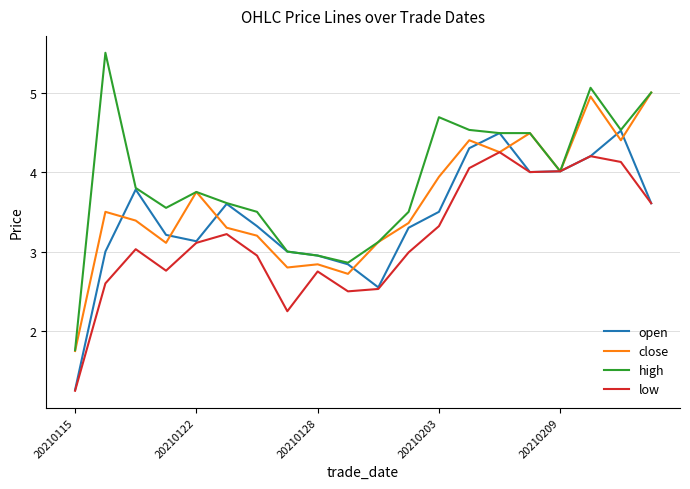

Count the number of data series in this chart.

4